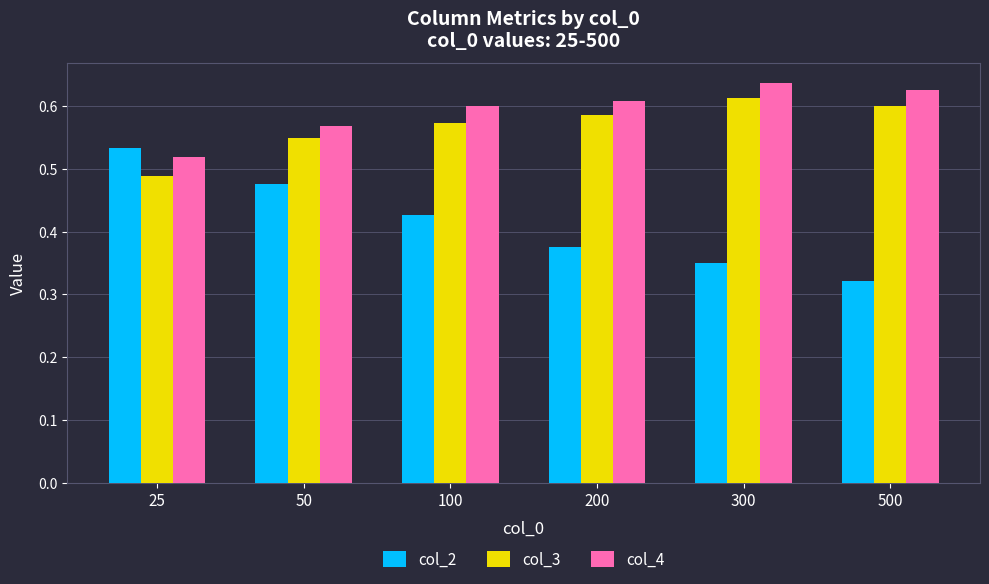

Which series changed the most between 25 and 500?

col_2